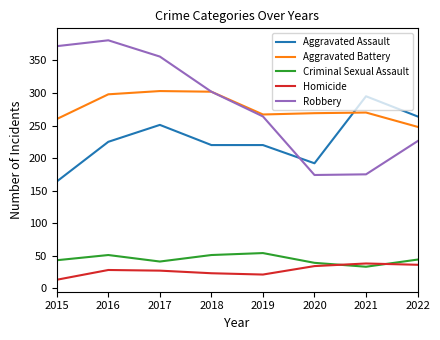

True or false: Homicide and Aggravated Battery intersect in this chart.

False